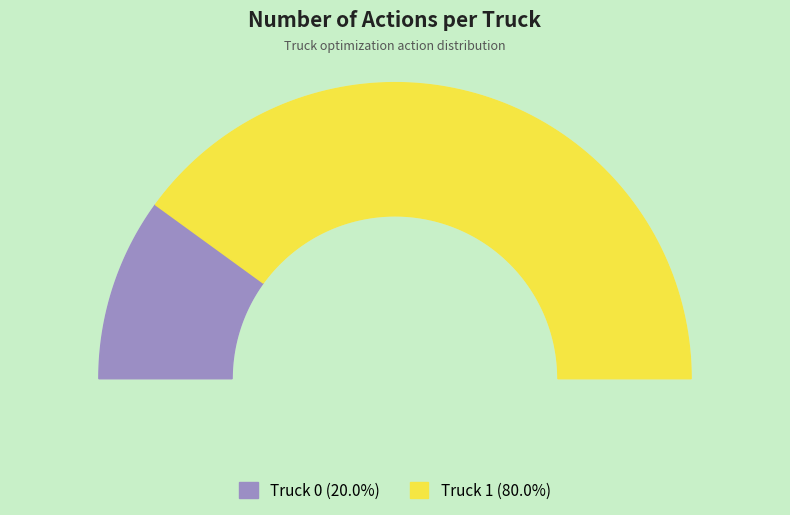

True or false: Truck 1 accounts for 80% of the total.

True